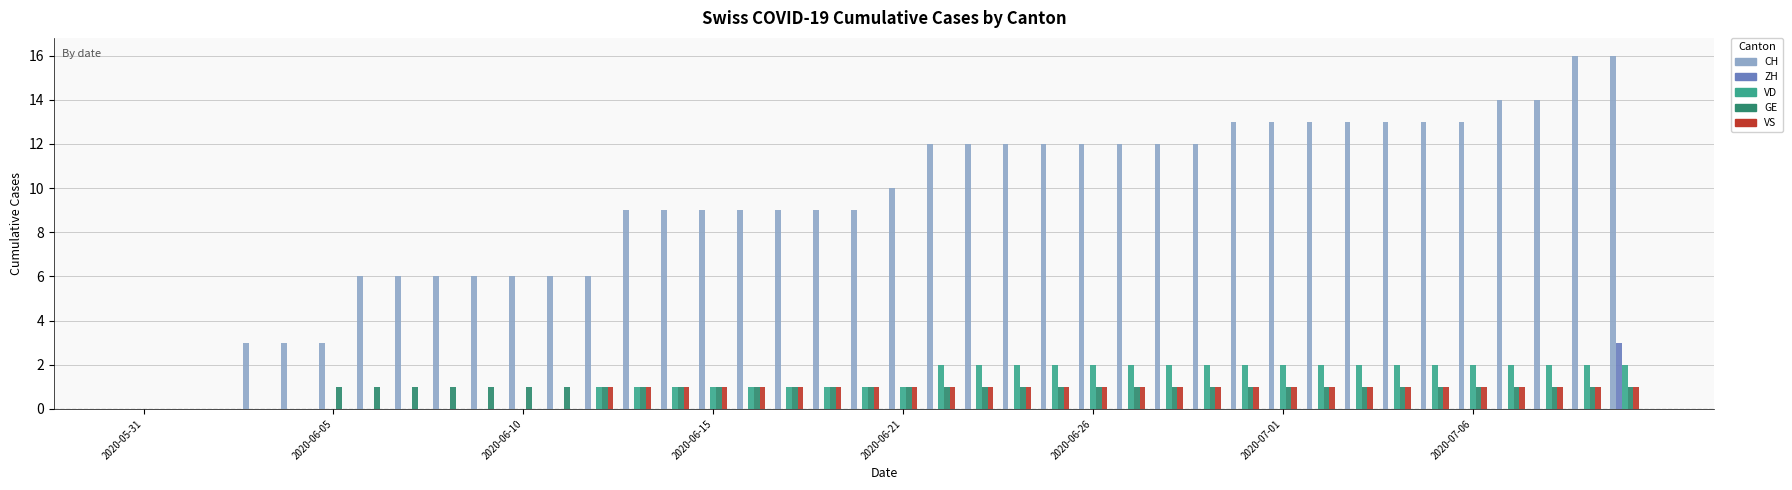

How many groups of bars are there?

40